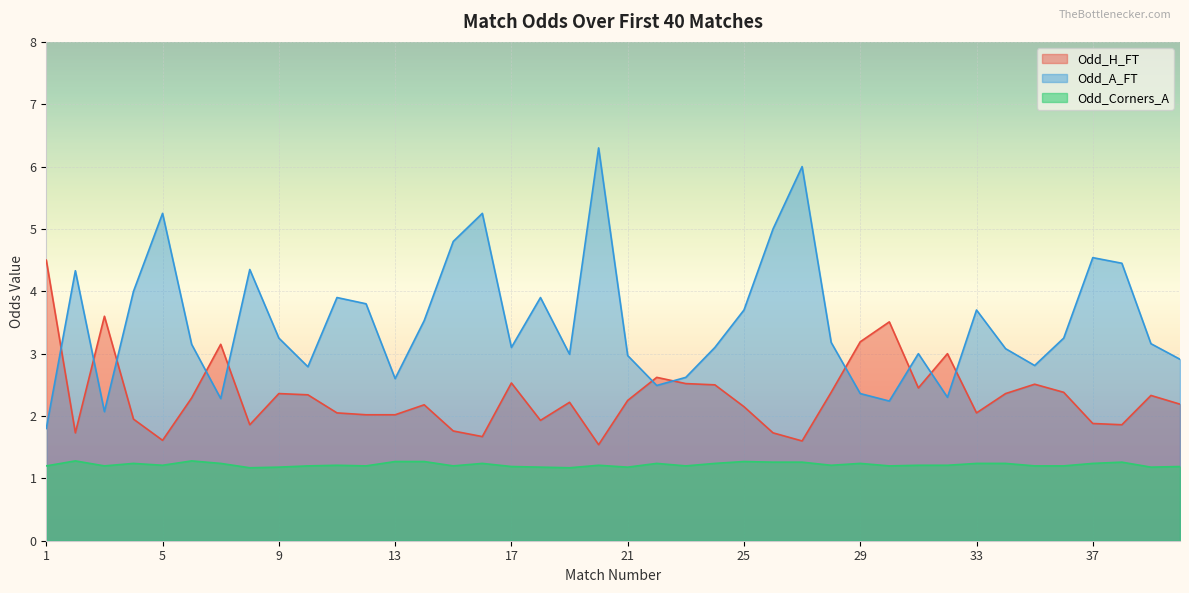

Where does the Odd_H_FT series first go above 2?

1